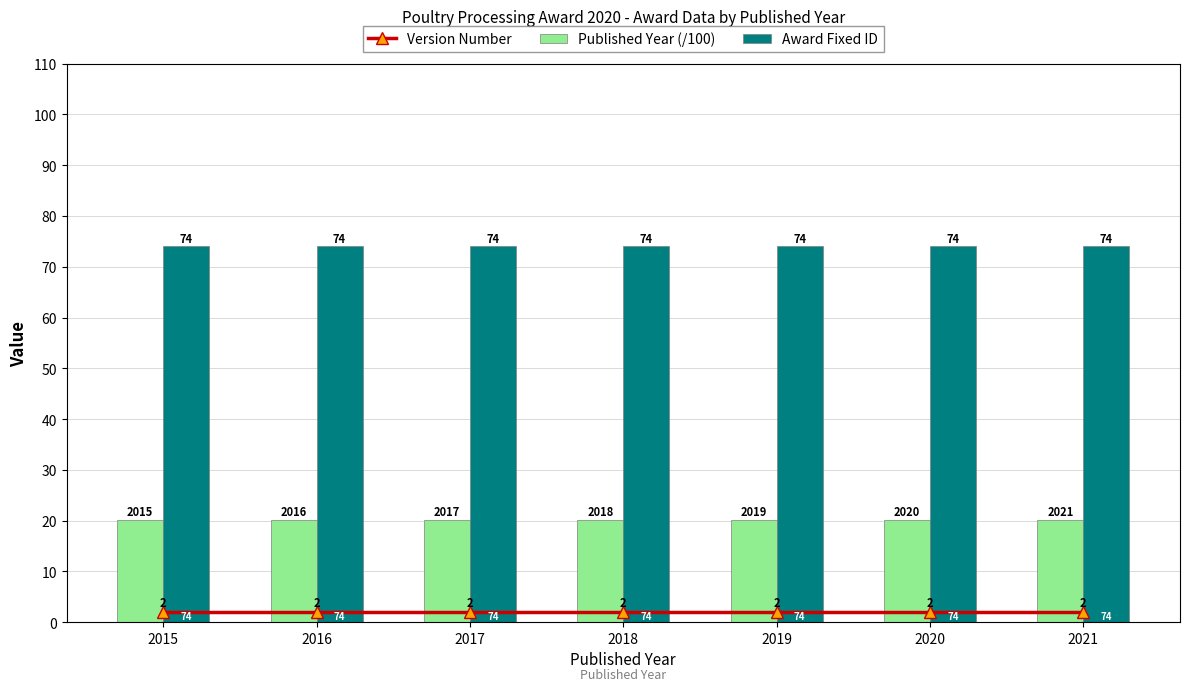

Between 2021 and 2016, which is larger?

2021